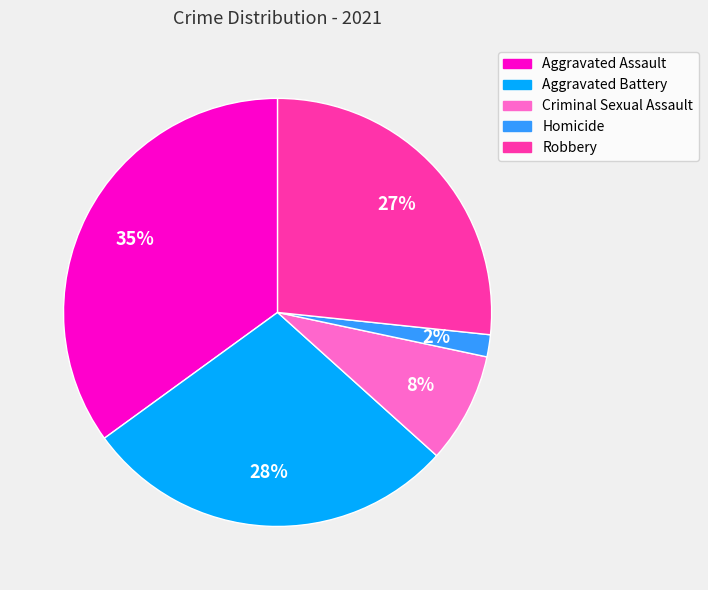

Rank the categories by value from highest to lowest.

Aggravated Assault, Aggravated Battery, Robbery, Criminal Sexual Assault, Homicide